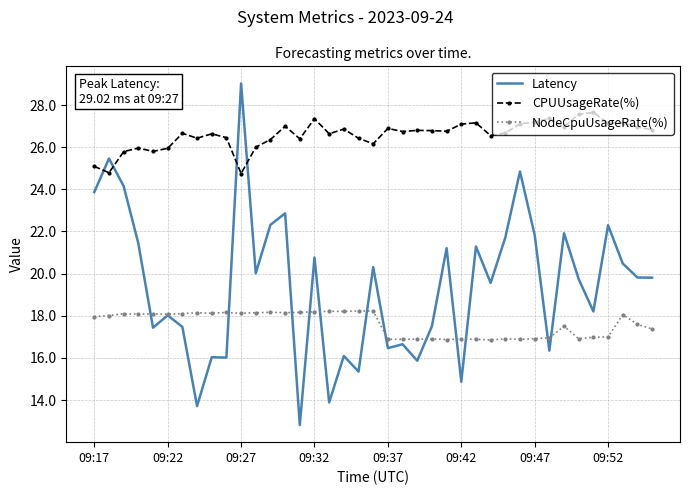

Rank the series by their average value, from highest to lowest.

CPUUsageRate(%), Latency, NodeCpuUsageRate(%)